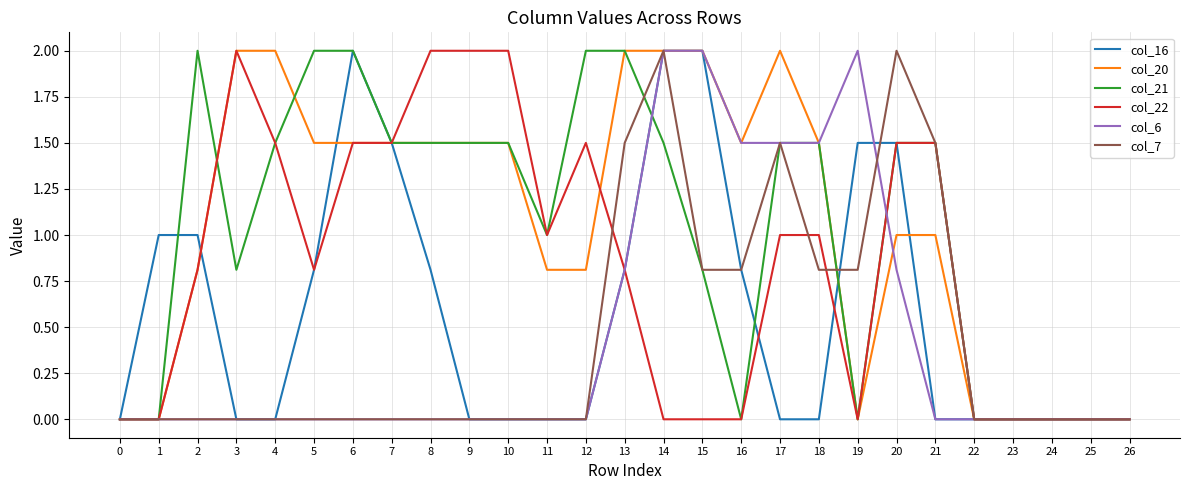

What is the maximum value for col_20?

2.0